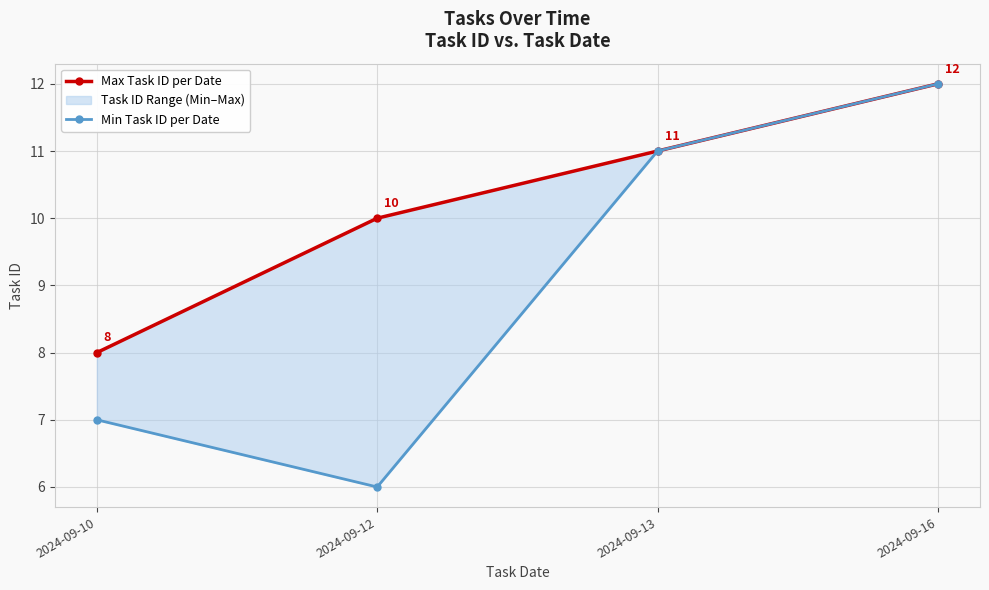

What is the difference between the highest and lowest values at 2024-09-12?

4